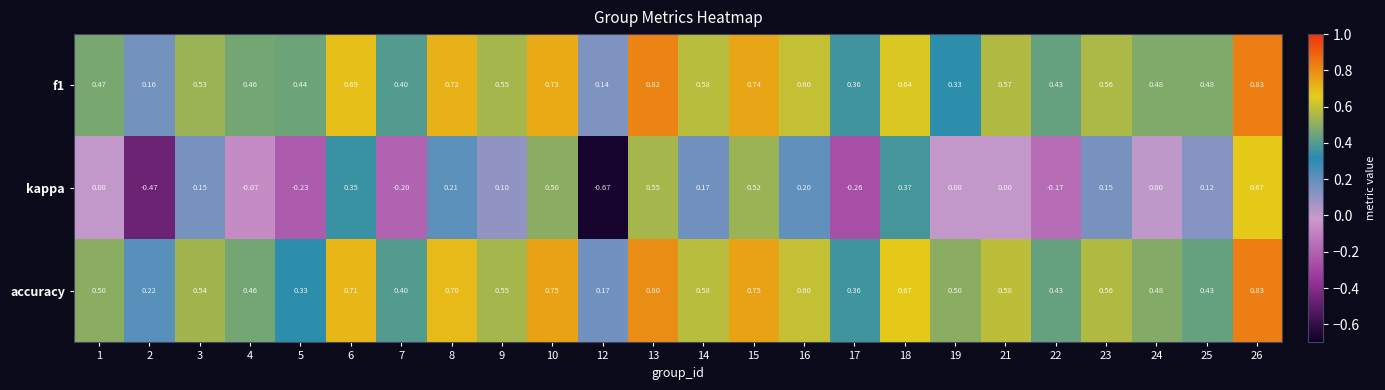

Is the value of accuracy at 16 greater than the value of f1 at 23?

Yes